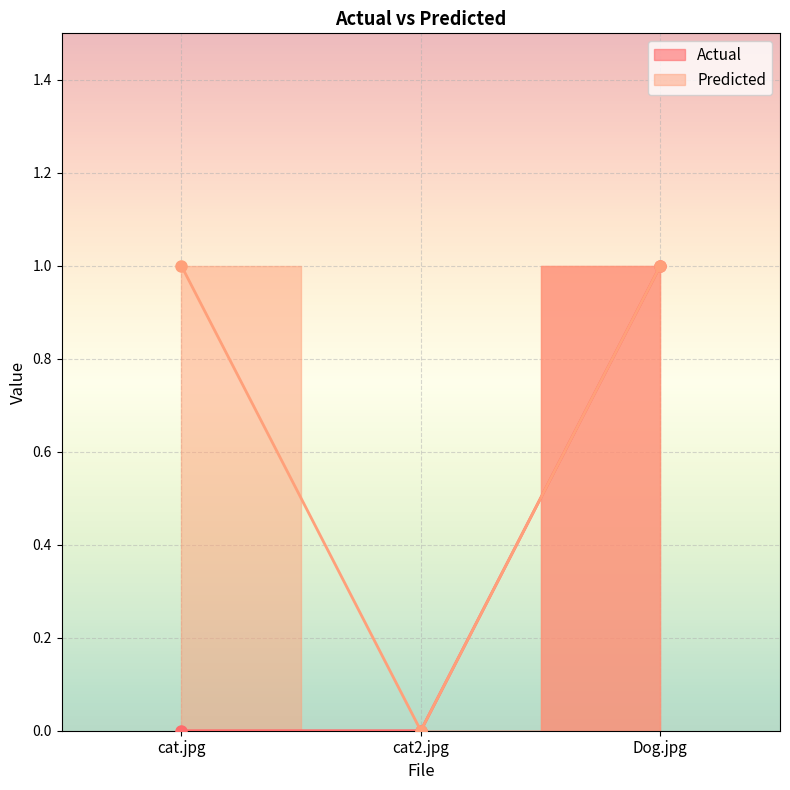

The value of Actual at cat.jpg is 0. True or false?

True